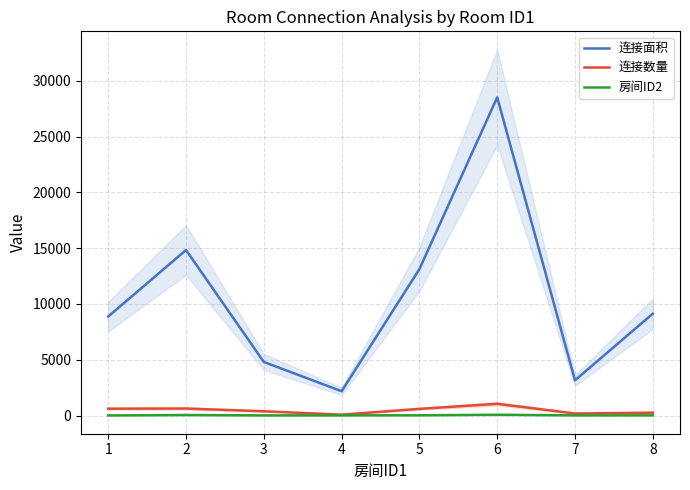

True or false: 连接面积 and 房间ID2 intersect in this chart.

False